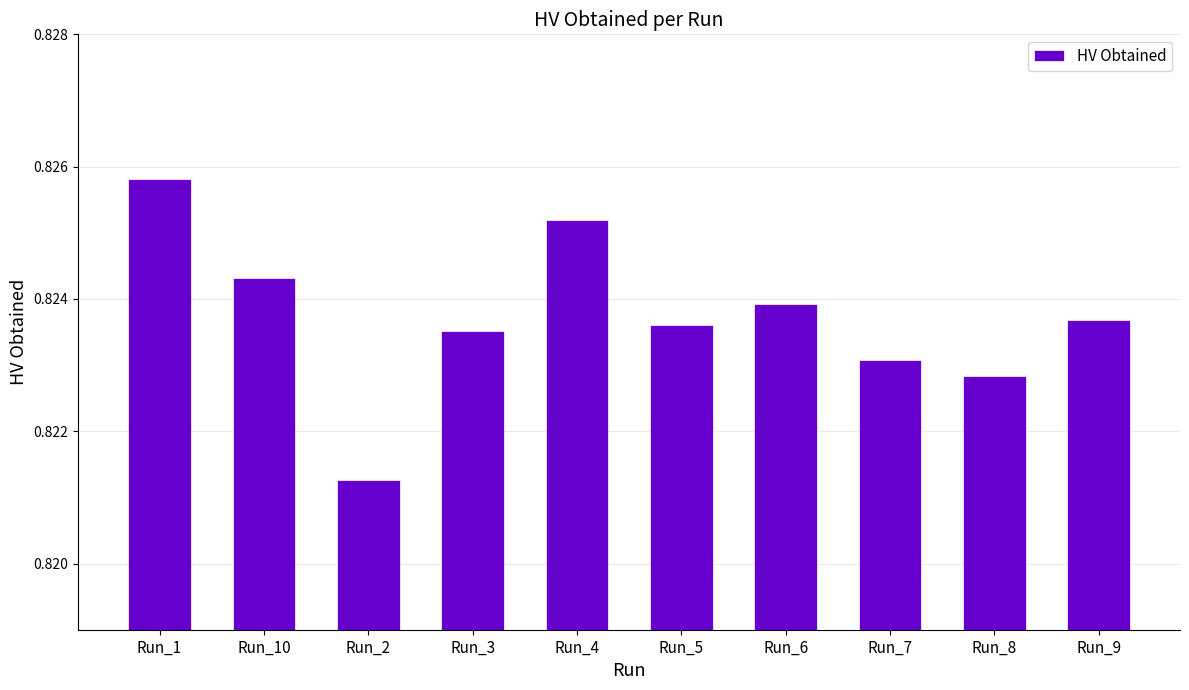

How many distinct data groups are displayed?

1